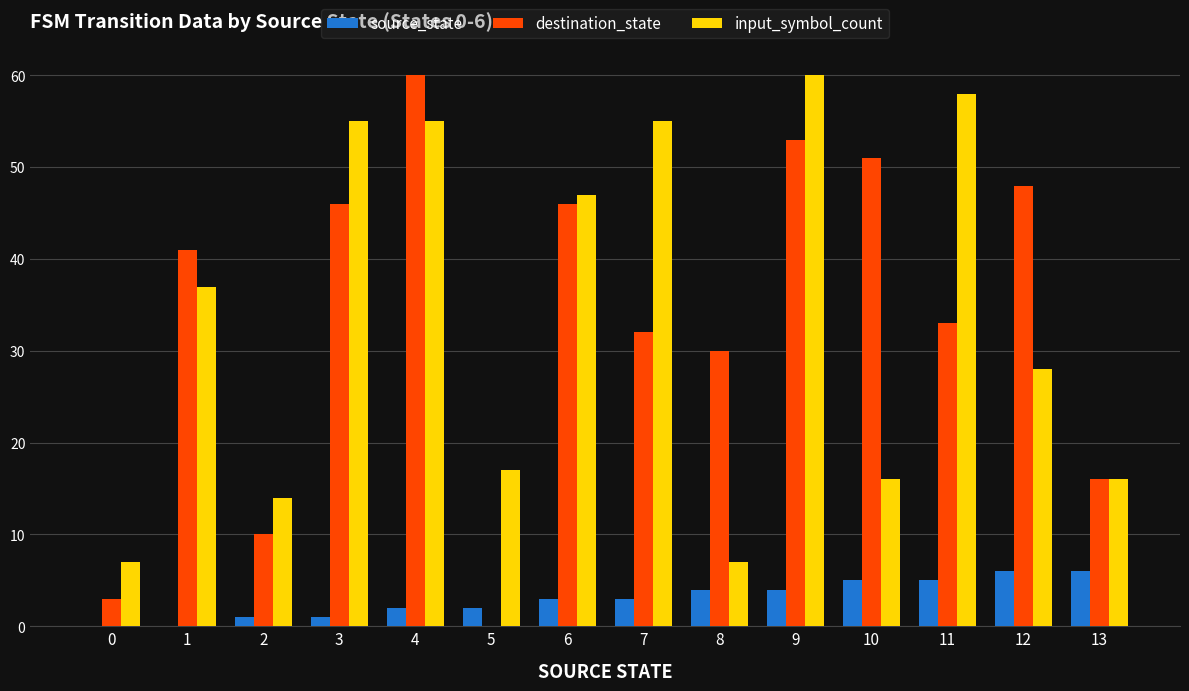

Reading left to right, transcribe all the data shown in this chart.

source_state: 0	0	1	1	2	2	3	3	4	4	5	5	6	6
destination_state: 3	41	10	46	60	0	46	32	30	53	51	33	48	16
input_symbol_count: 7	37	14	55	55	17	47	55	7	60	16	58	28	16